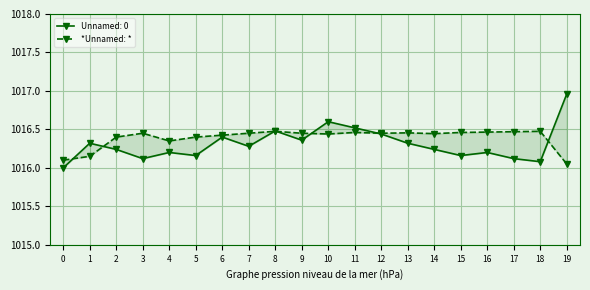

How many points are lower than both their immediate neighbors (excluding endpoints)?

4